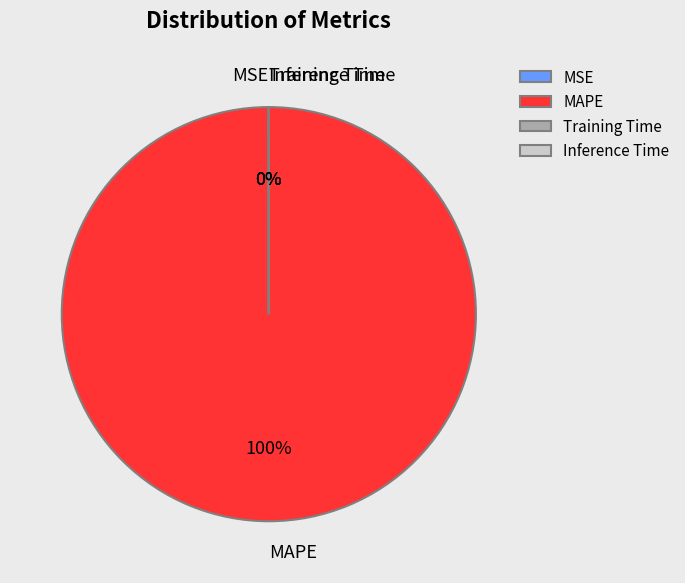

To the nearest percent, what is the difference between the largest and smallest slice percentages?

100%